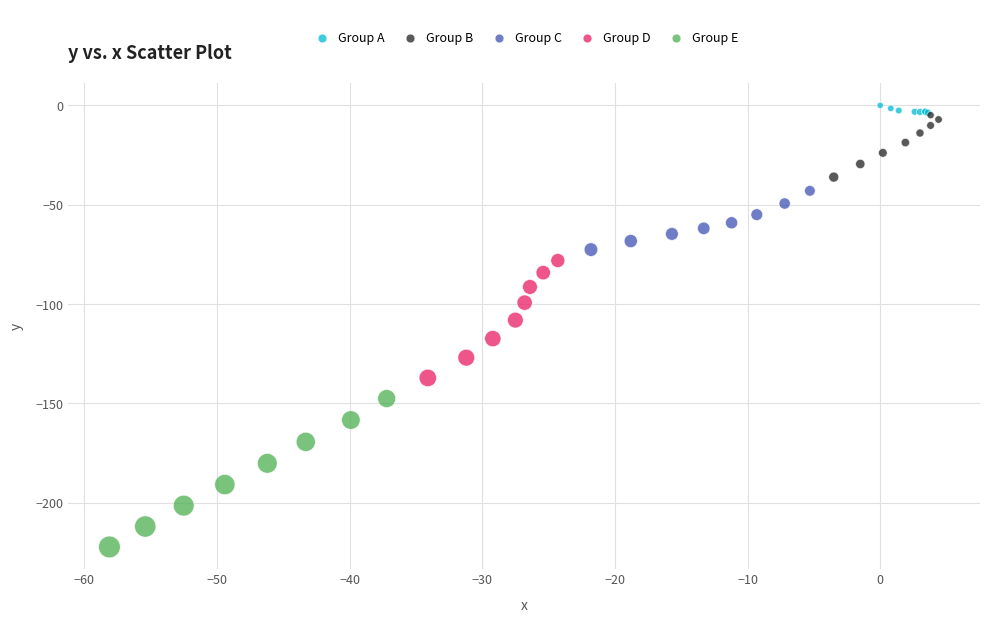

What are all the series names shown in the legend?

Group A, Group B, Group C, Group D, Group E